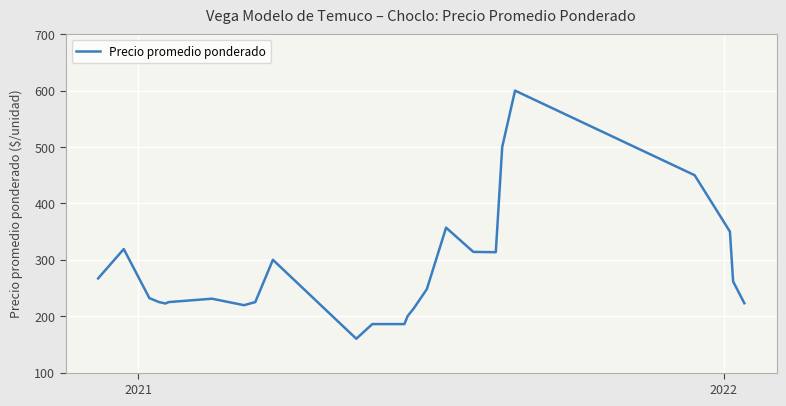

What is the greatest value displayed?

600.0